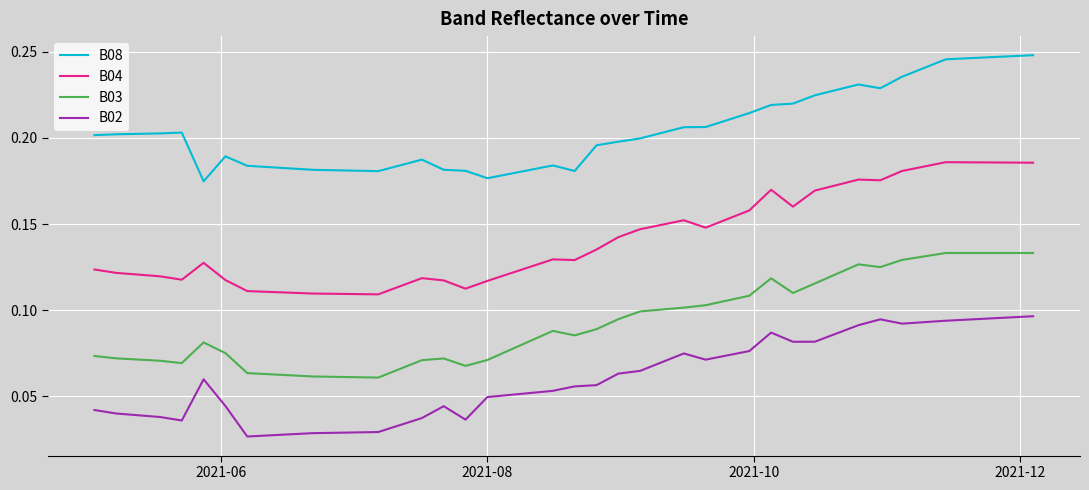

How many distinct data groups are displayed?

4